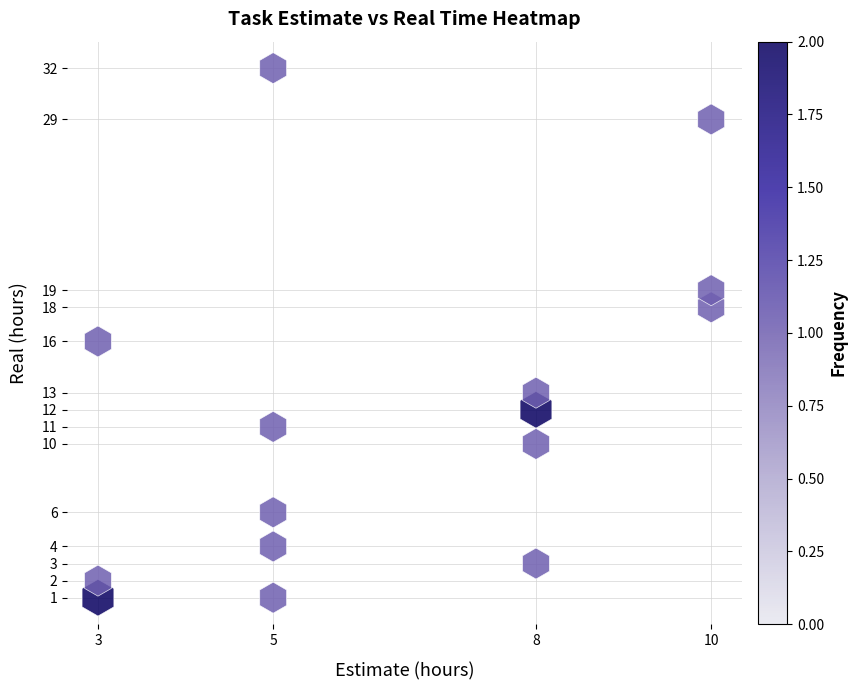

What is the range of Y values (max minus min)?

31